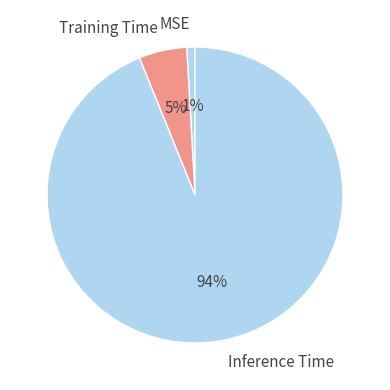

What is the largest slice in the pie chart?

Inference Time